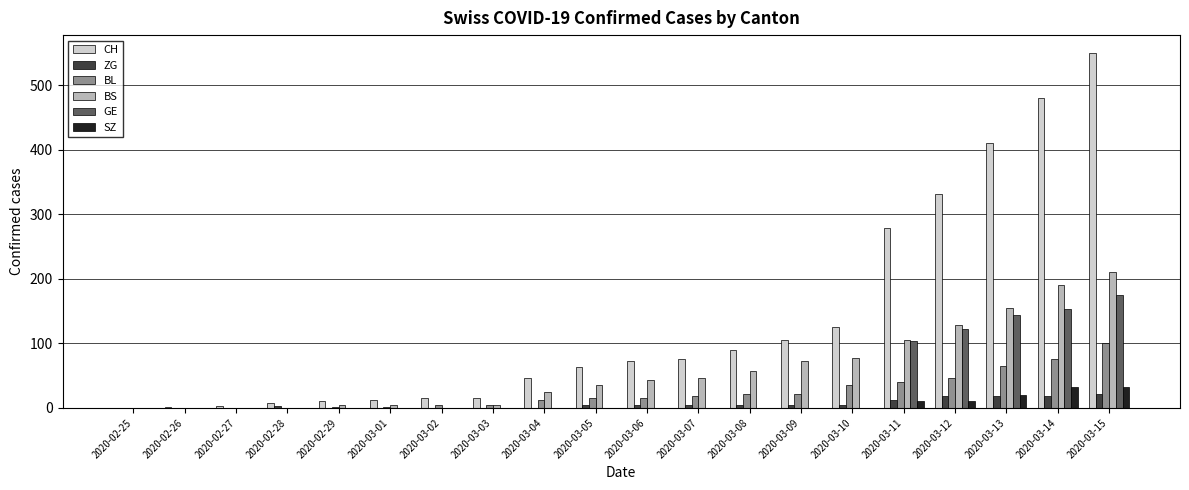

Which series has the largest total across all categories?

CH